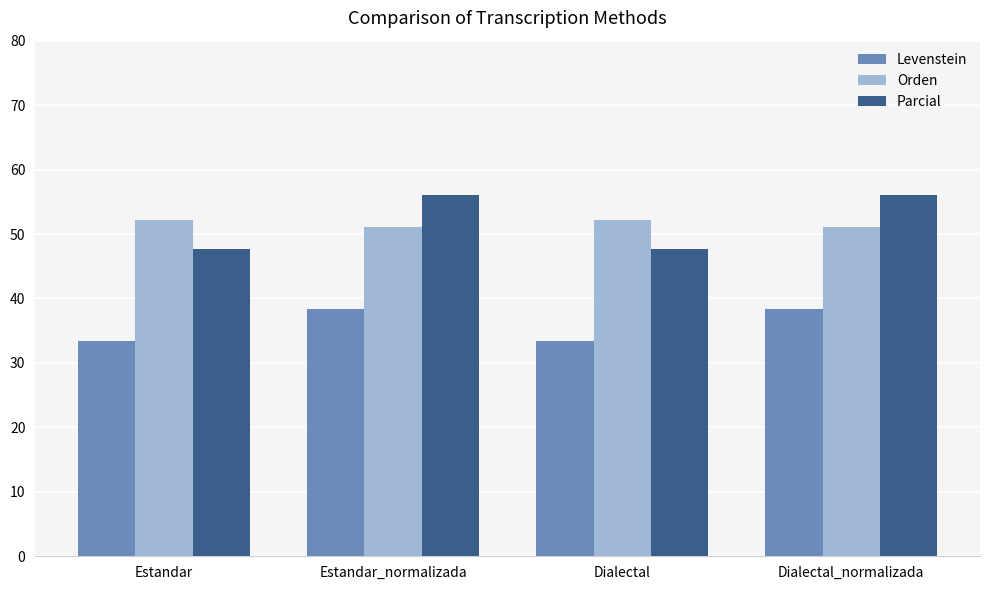

Reading right to left, list all the values displayed in this chart.

Levenstein: 38.4	33.3	38.4	33.3
Orden: 51.1	52.1	51.1	52.1
Parcial: 56.0	47.7	56.0	47.7